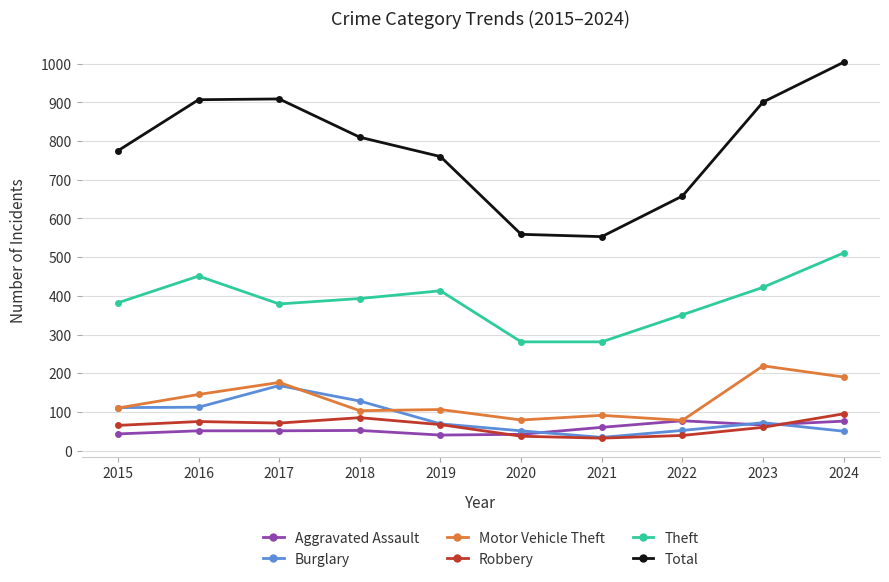

The value of Robbery at 2024 is 142. True or false?

False